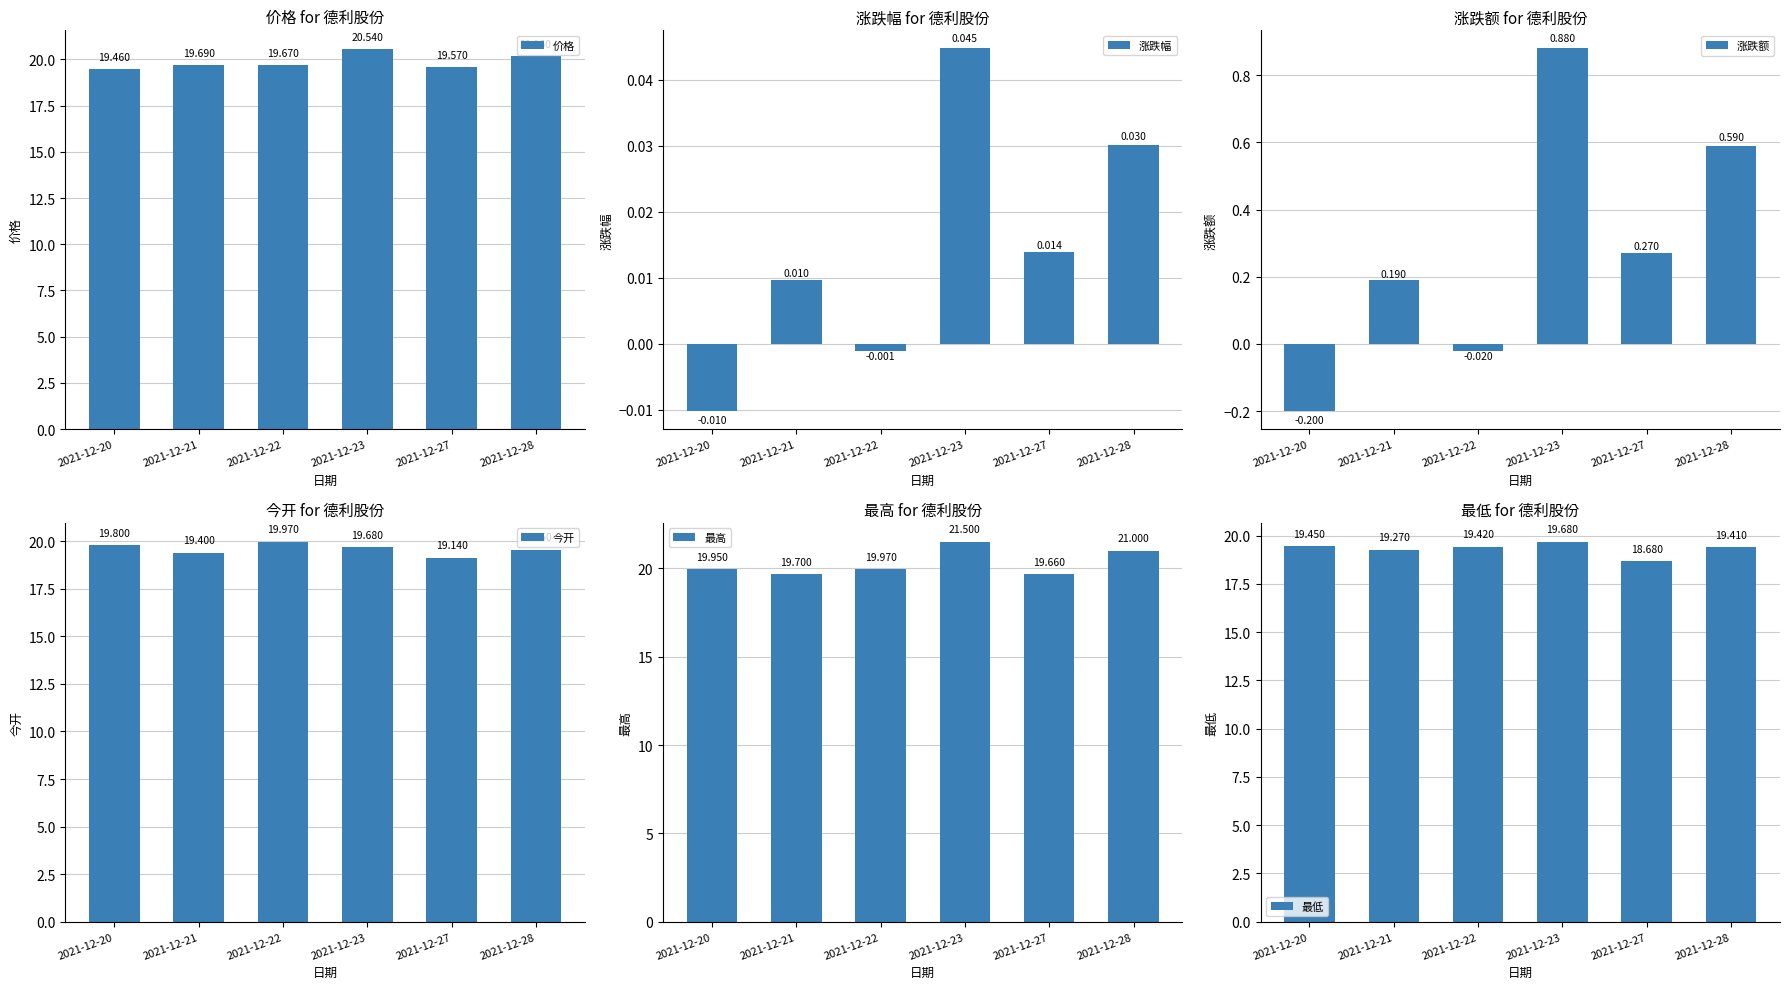

Reading right to left, list all the values displayed in this chart.

价格: 20.2	19.6	20.5	19.7	19.7	19.5
涨跌幅: 0.0	0.0	0.0	-0.0	0.0	-0.0
涨跌额: 0.6	0.3	0.9	-0.0	0.2	-0.2
今开: 19.6	19.1	19.7	20.0	19.4	19.8
最高: 21.0	19.7	21.5	20.0	19.7	19.9
最低: 19.4	18.7	19.7	19.4	19.3	19.4